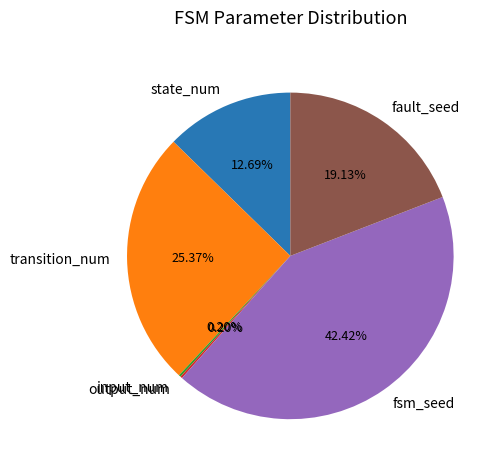

Between transition_num and fsm_seed, which is larger?

fsm_seed